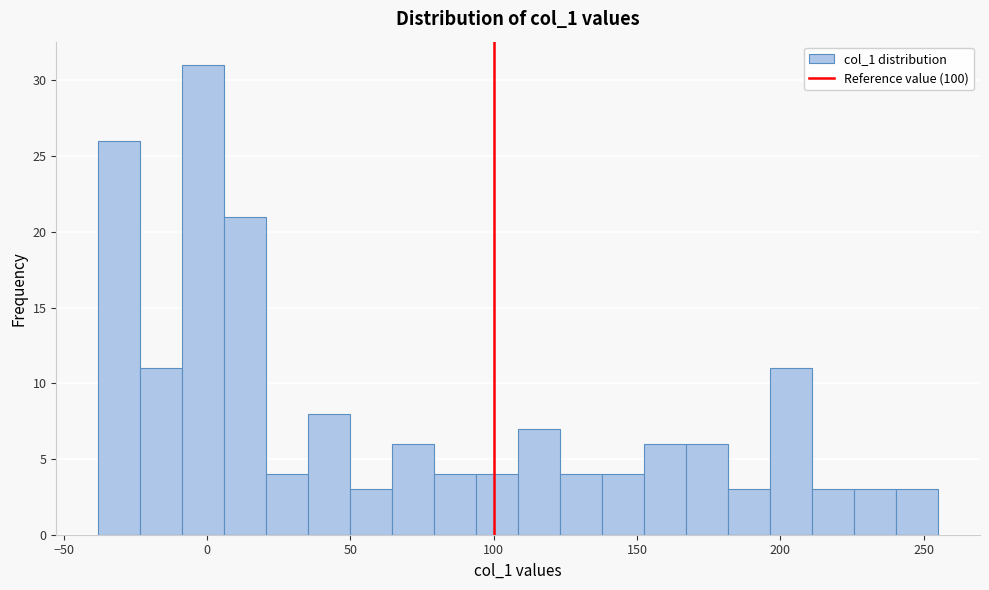

Around what value on the x-axis is the tallest bar? Give the approximate position of its centre, as read against the axis.

0